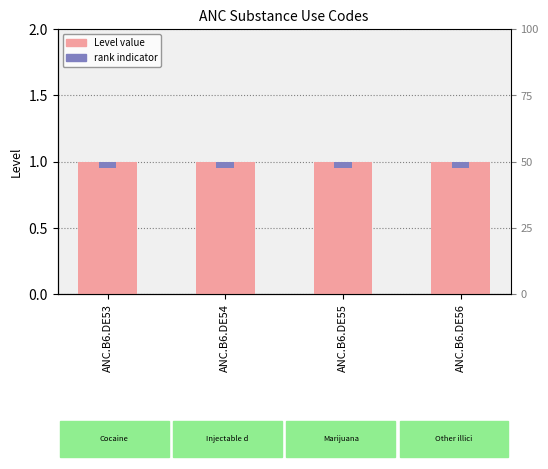

How many groups of bars are there?

4